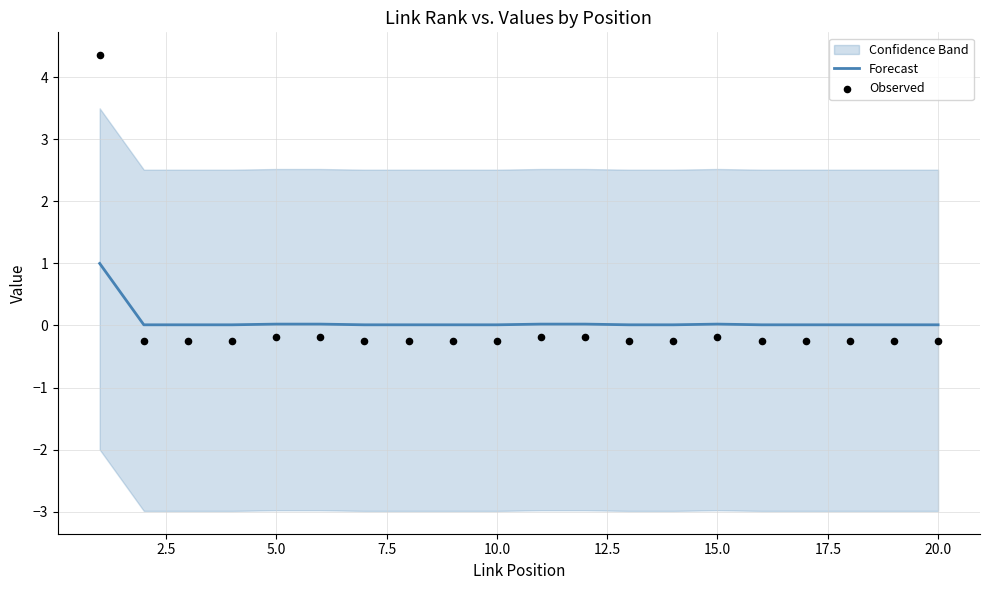

Which series has the largest total across all categories?

Forecast